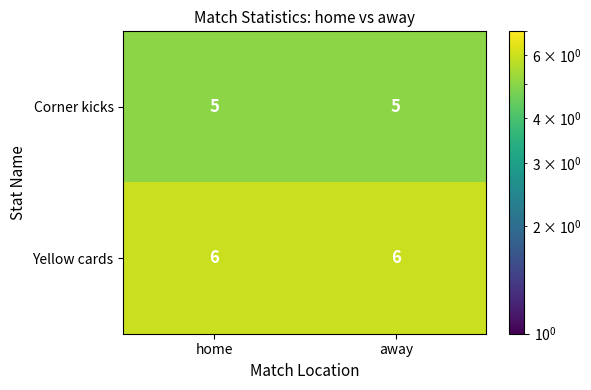

The Corner kicks series shows 5 at home. True or false?

True